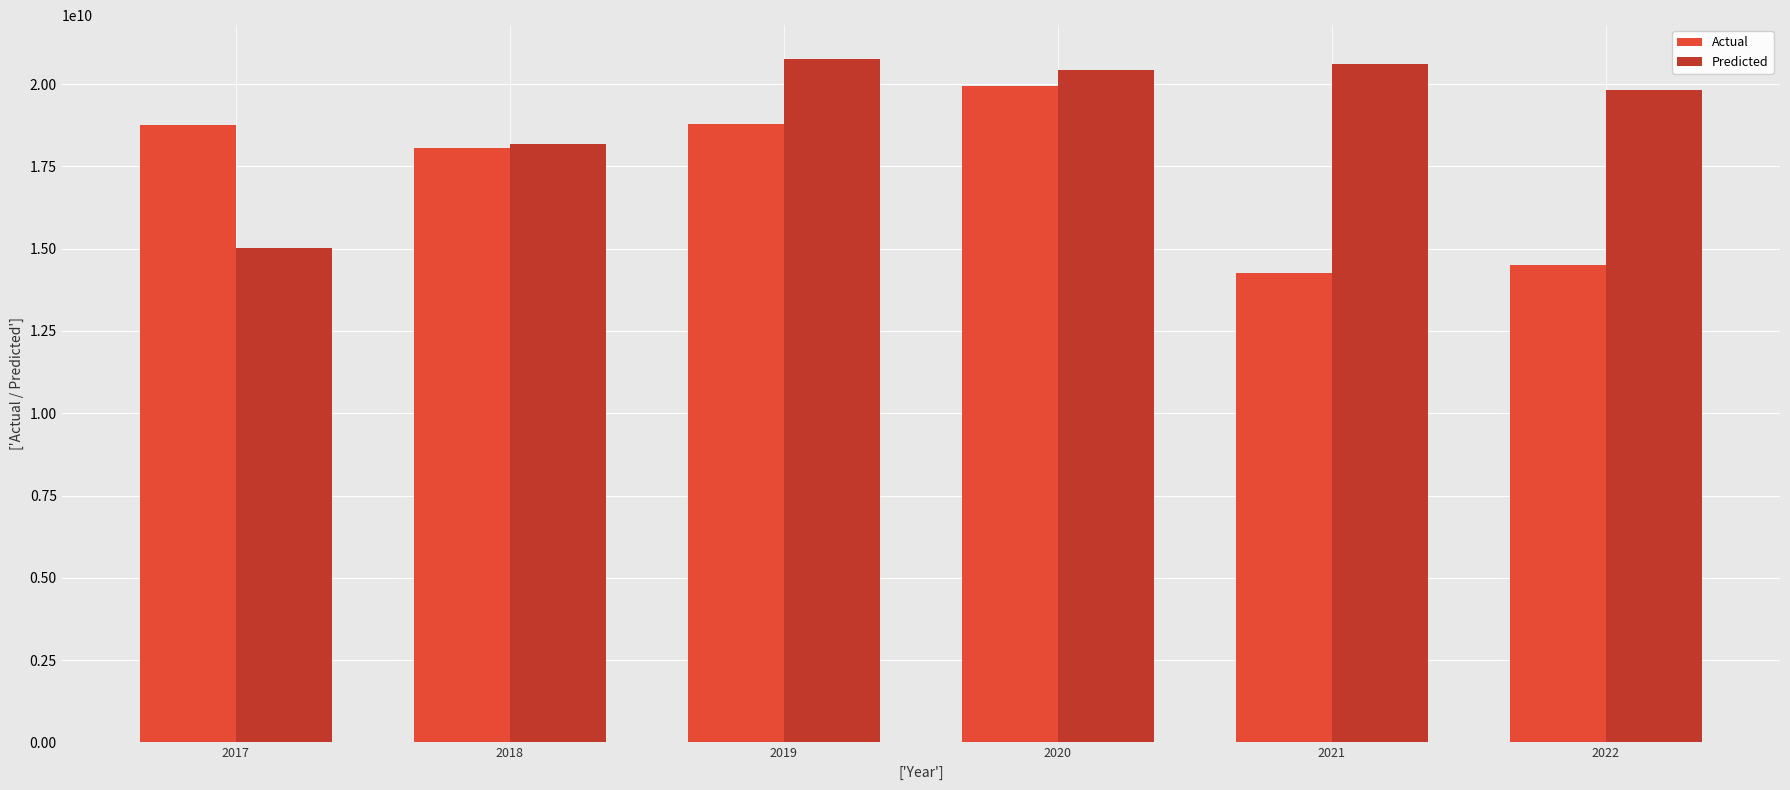

Is the value of Predicted at 2019 greater than the value of Actual at 2021?

Yes